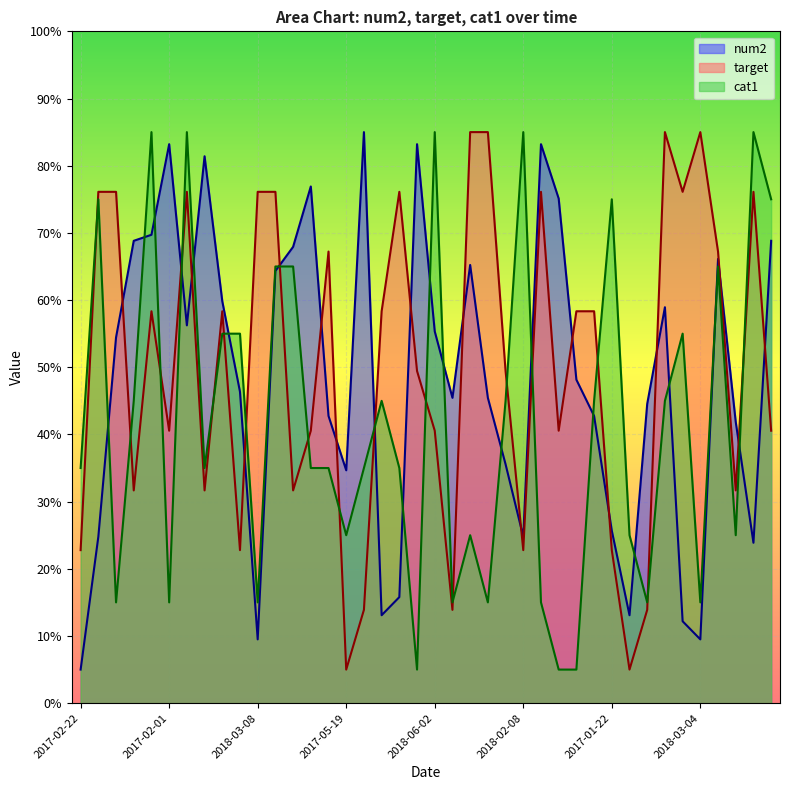

What value does the num2 series have at 2018-07-13?

67.9